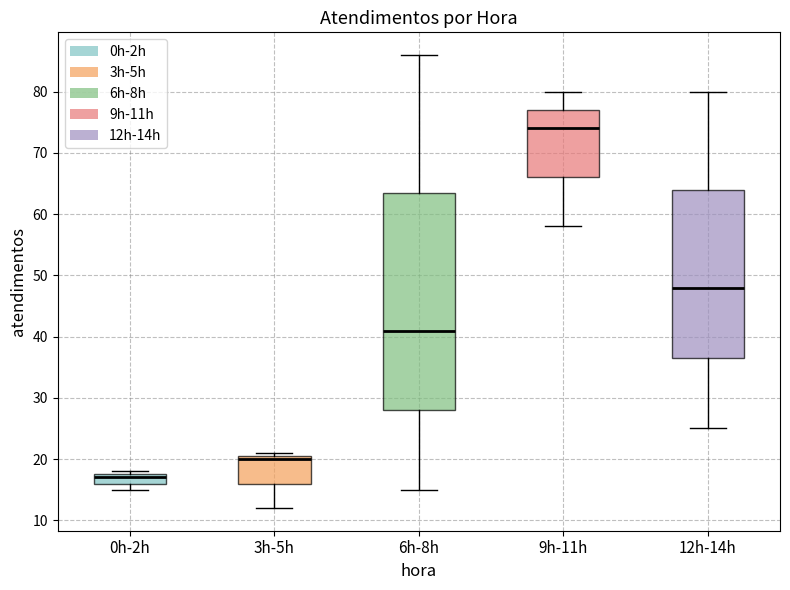

Which box is the tallest, from its lower edge to its upper edge?

6h-8h